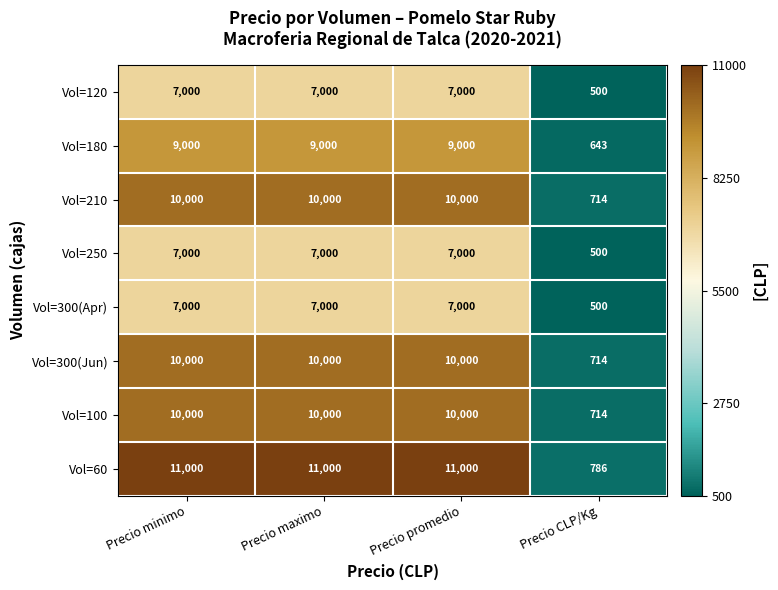

Is it true that Vol=180 equals 12539 at Precio promedio?

False